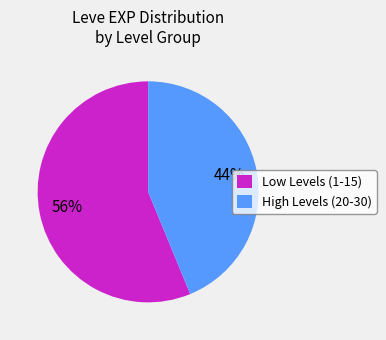

Combined, do Low Levels (1-15) and High Levels (20-30) account for over 50%?

Yes